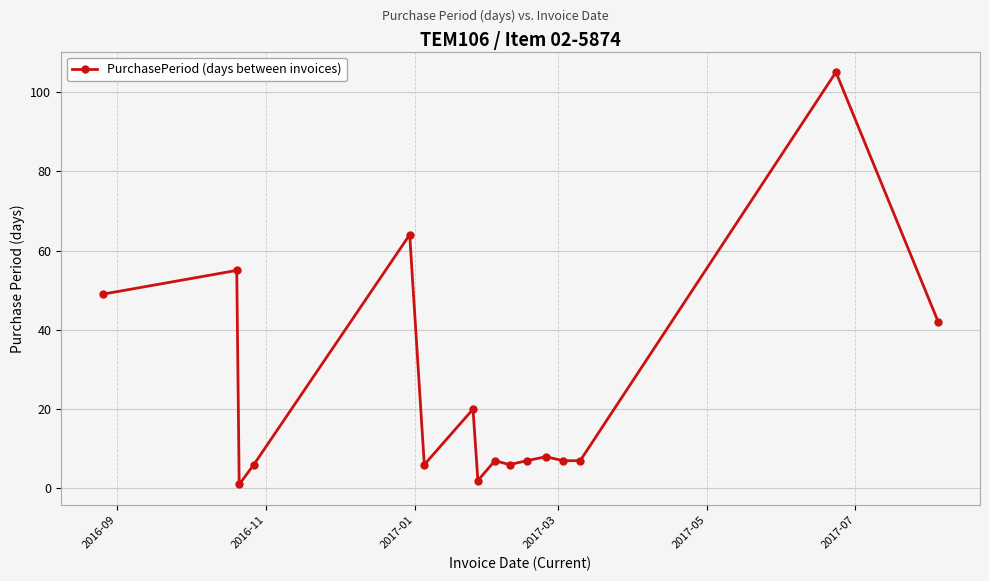

What is the difference between the maximum and second lowest values?

103